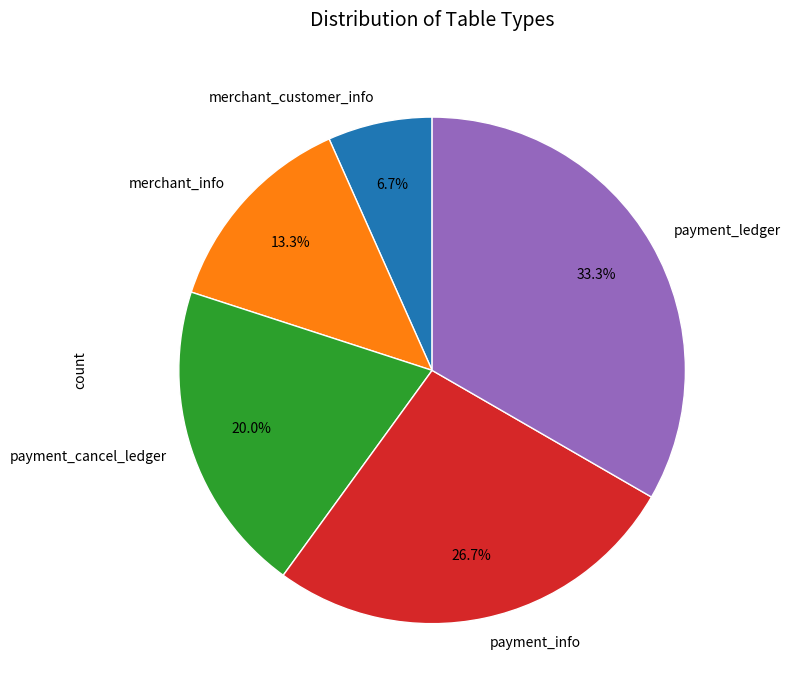

Approximately how many times larger is the value at payment_cancel_ledger compared to merchant_customer_info?

3.0